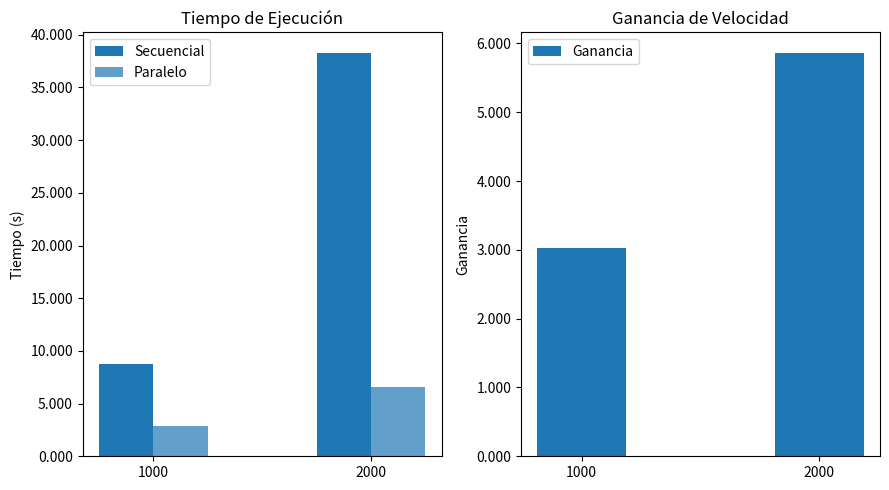

Rank the series by their maximum value, from highest to lowest.

Secuencial, Paralelo, Ganancia